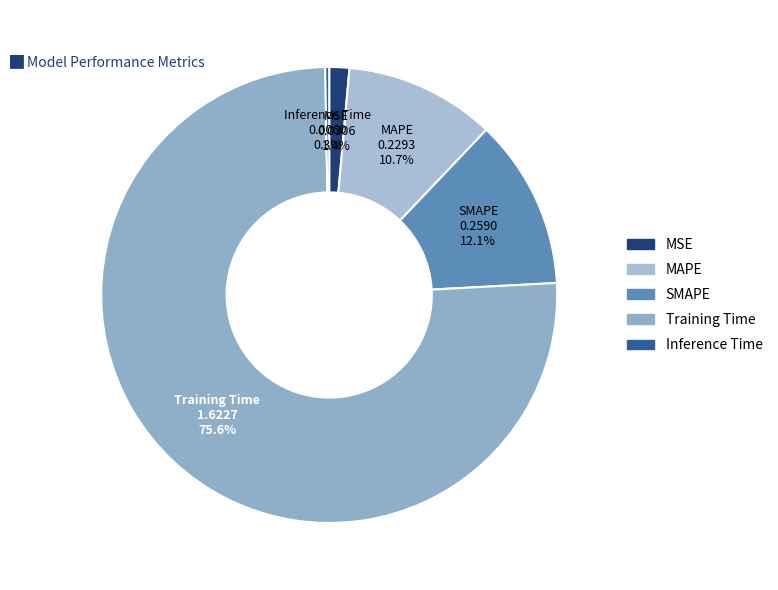

To the nearest percent, what is the difference between the MAPE and MSE slice percentages?

9%